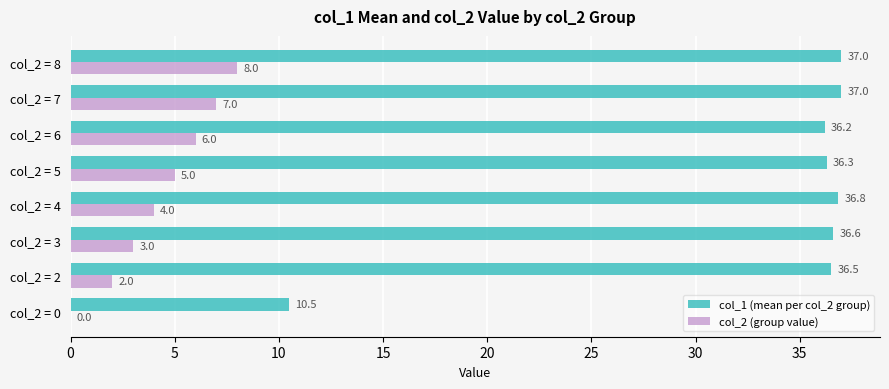

Which series has the widest spread of values?

col_1 (mean per col_2 group)